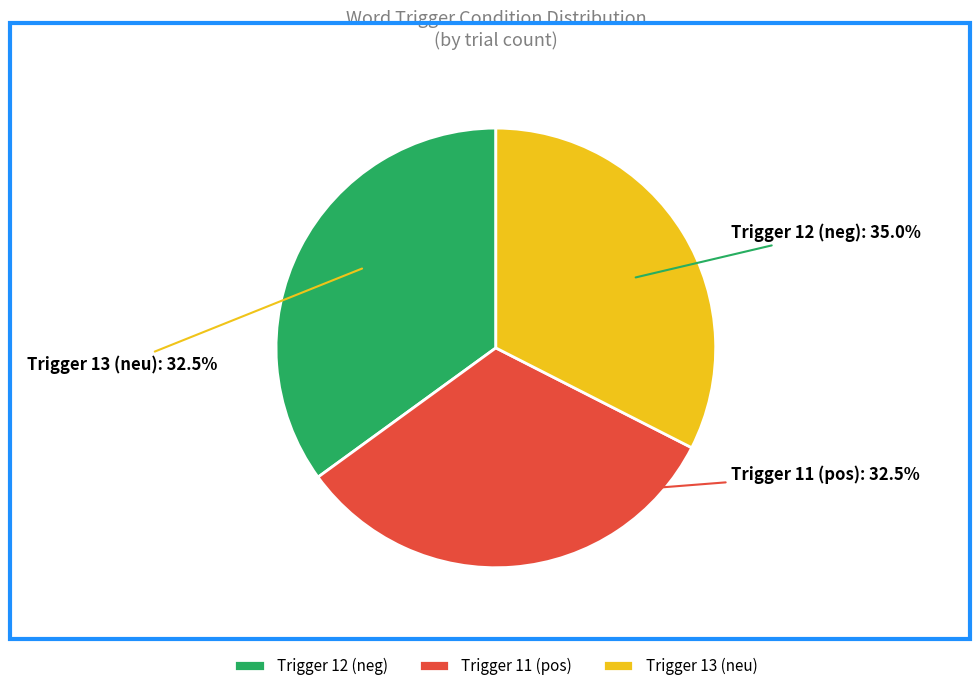

What is the change in value from neg (trigger 12) to pos (trigger 11)?

-1